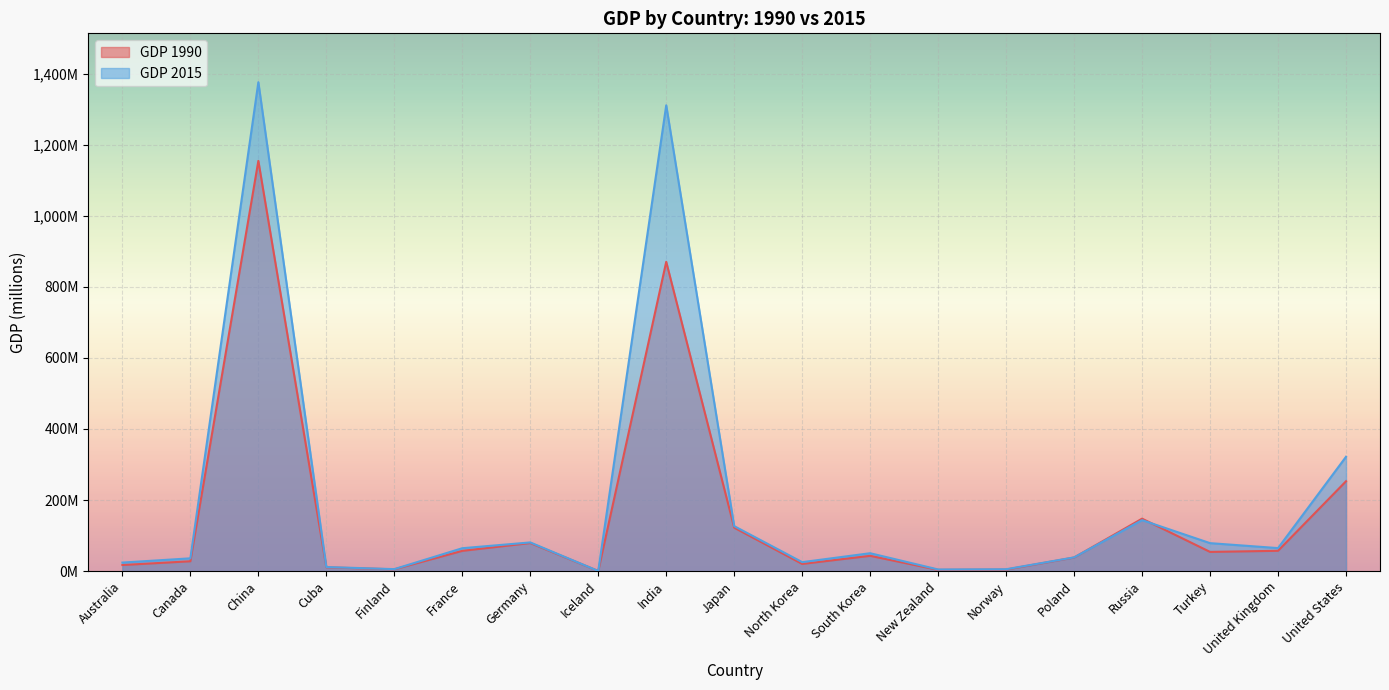

Which series has the widest spread of values?

GDP 2015